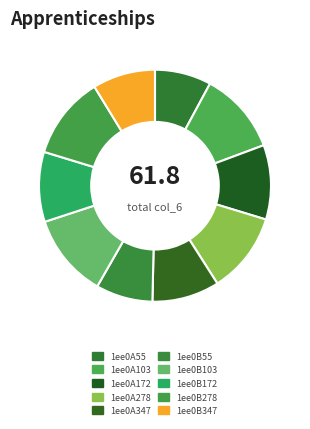

Does 1ee0A172 account for over 50% of the chart?

No